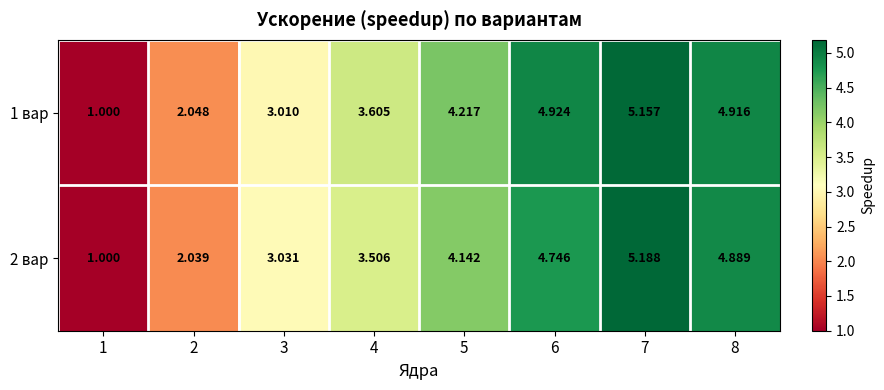

How many distinct data groups are displayed?

2